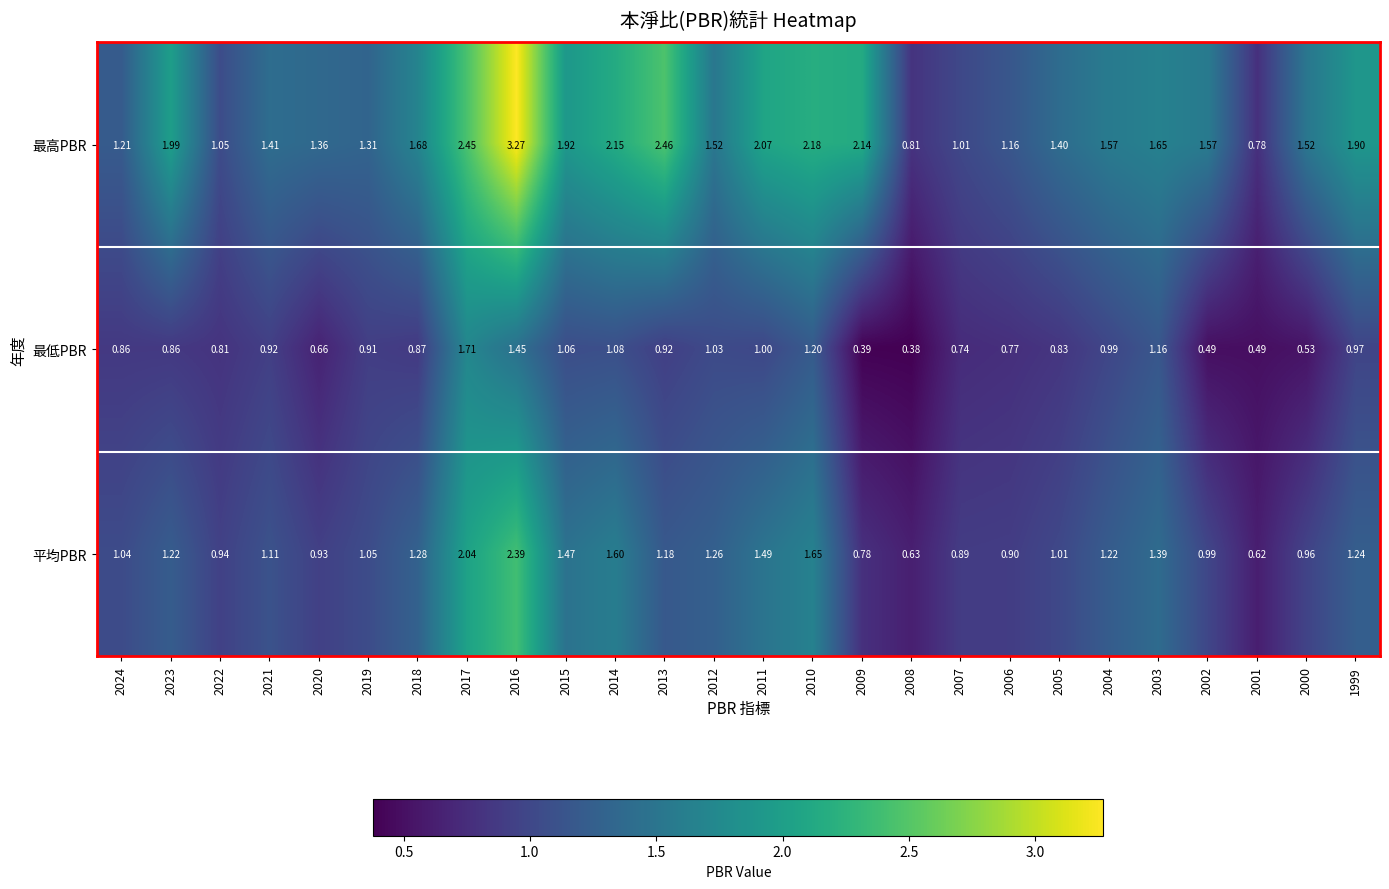

Rank the series at 2015 from lowest to highest value.

最低PBR, 平均PBR, 最高PBR